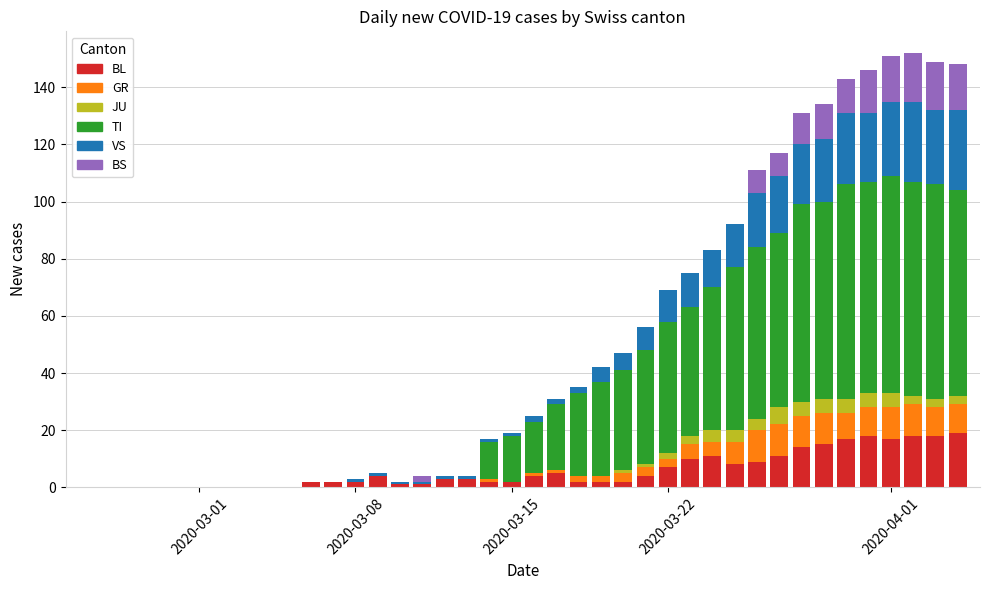

What are all the series names shown in the legend?

BL, GR, JU, TI, VS, BS